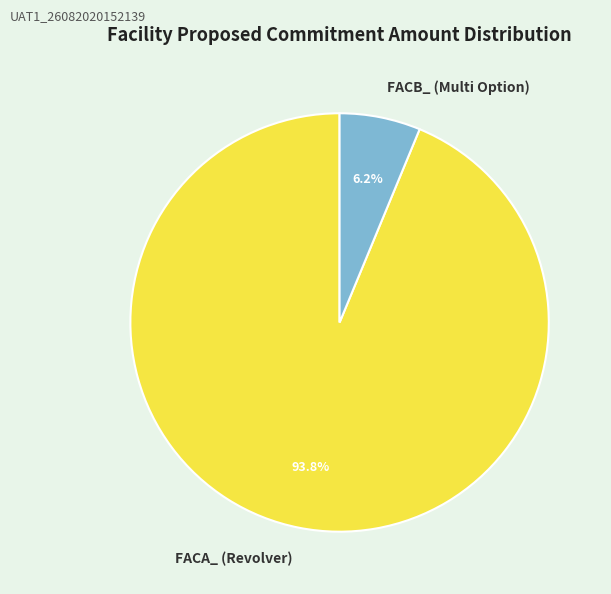

What percentage is the FACA_ (Revolver) slice, to the nearest percent?

94%